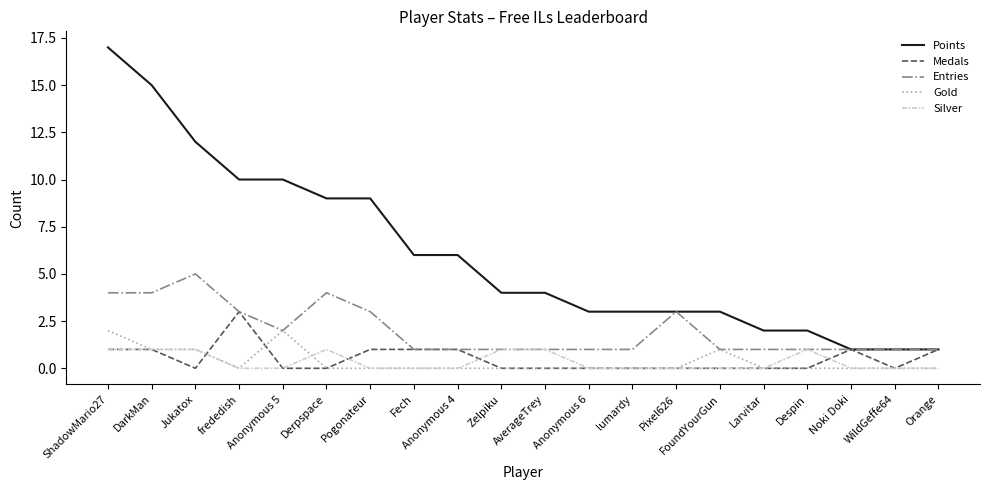

Which series has the largest range (max minus min)?

Points